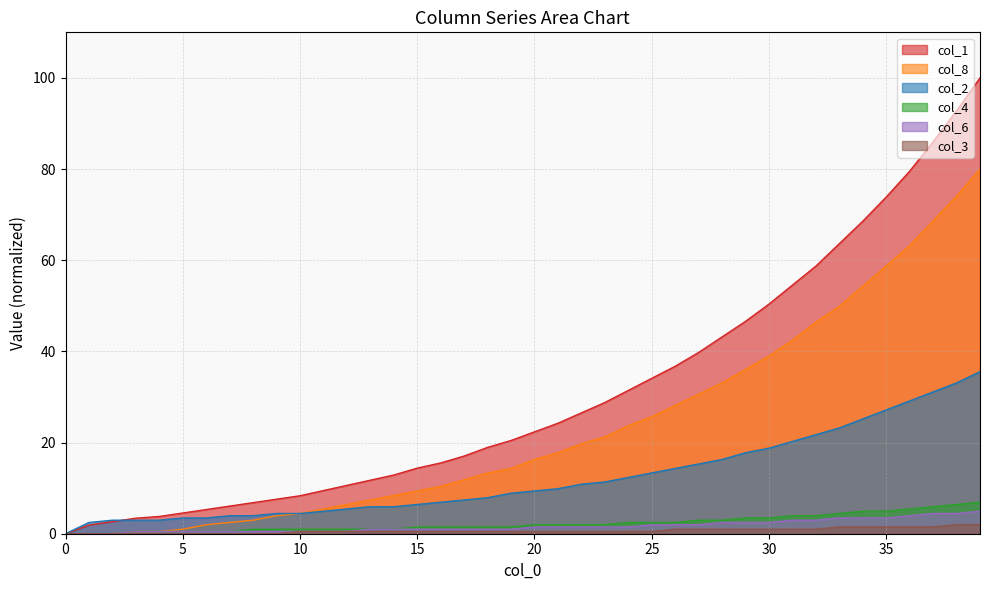

The value of col_6 at 5 is 0.5. True or false?

True